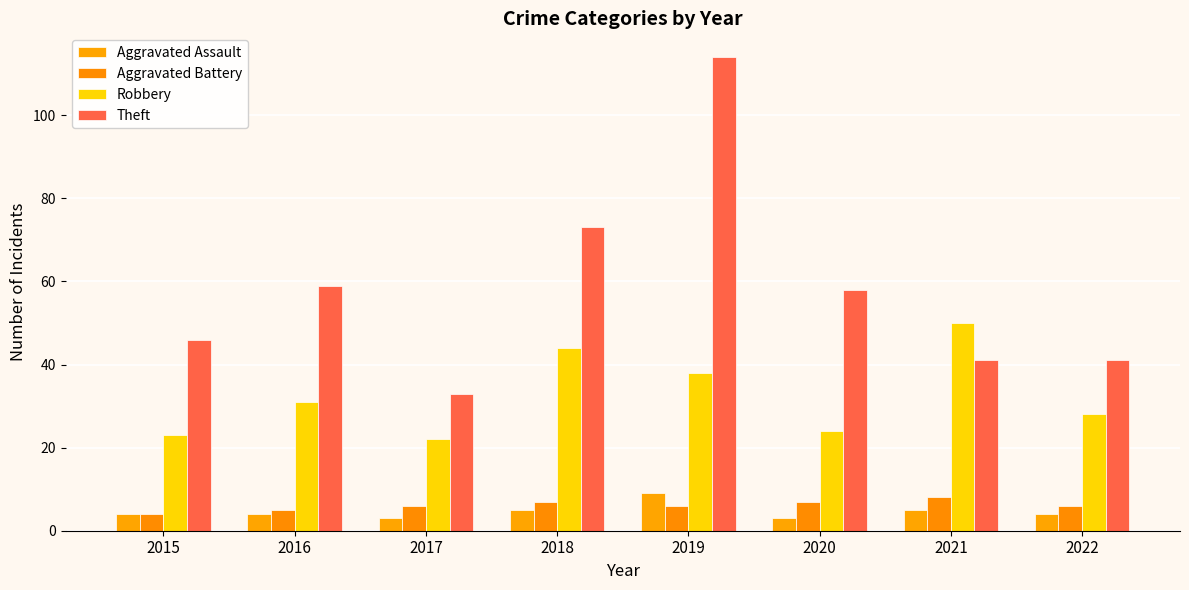

How many categories are shown in the chart?

8